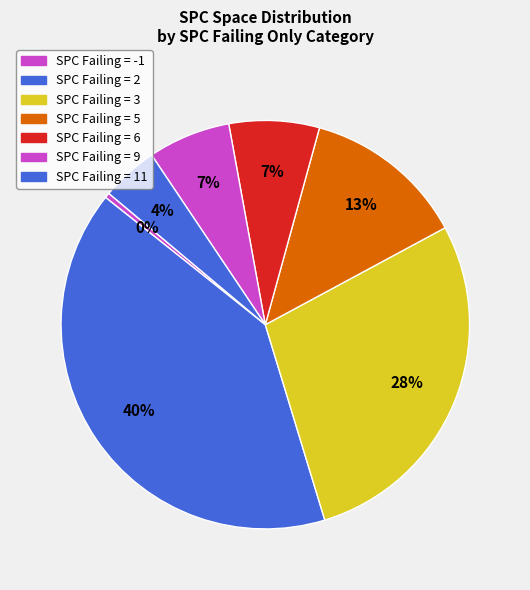

Which slice is the smallest?

-1